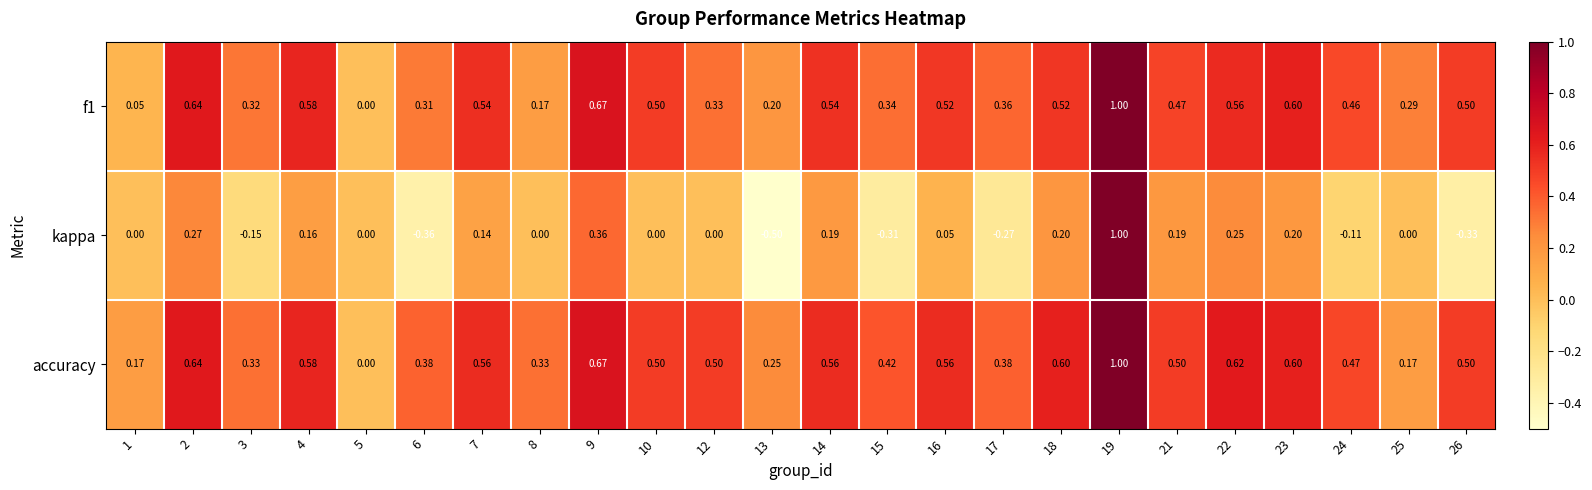

Is the value of accuracy at 7 greater than the value of f1 at 17?

Yes